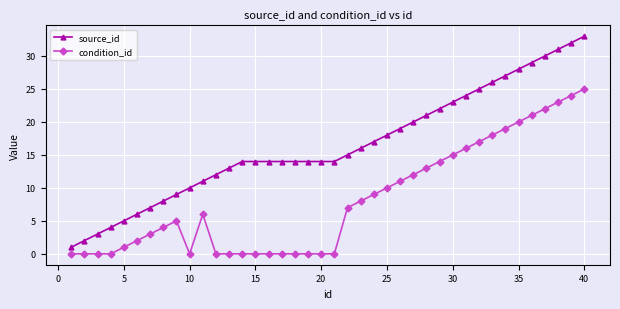

How many lines are shown in the chart?

2